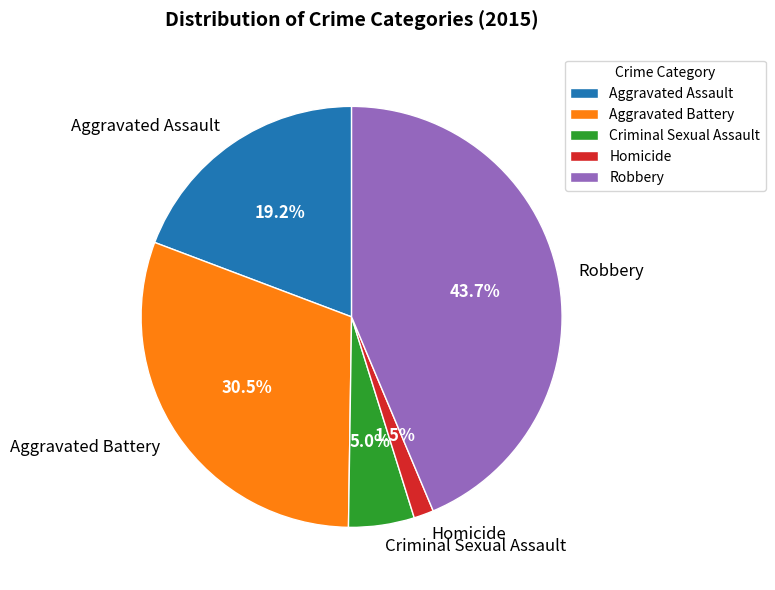

How much of the chart is everything except Aggravated Assault?

80.8%